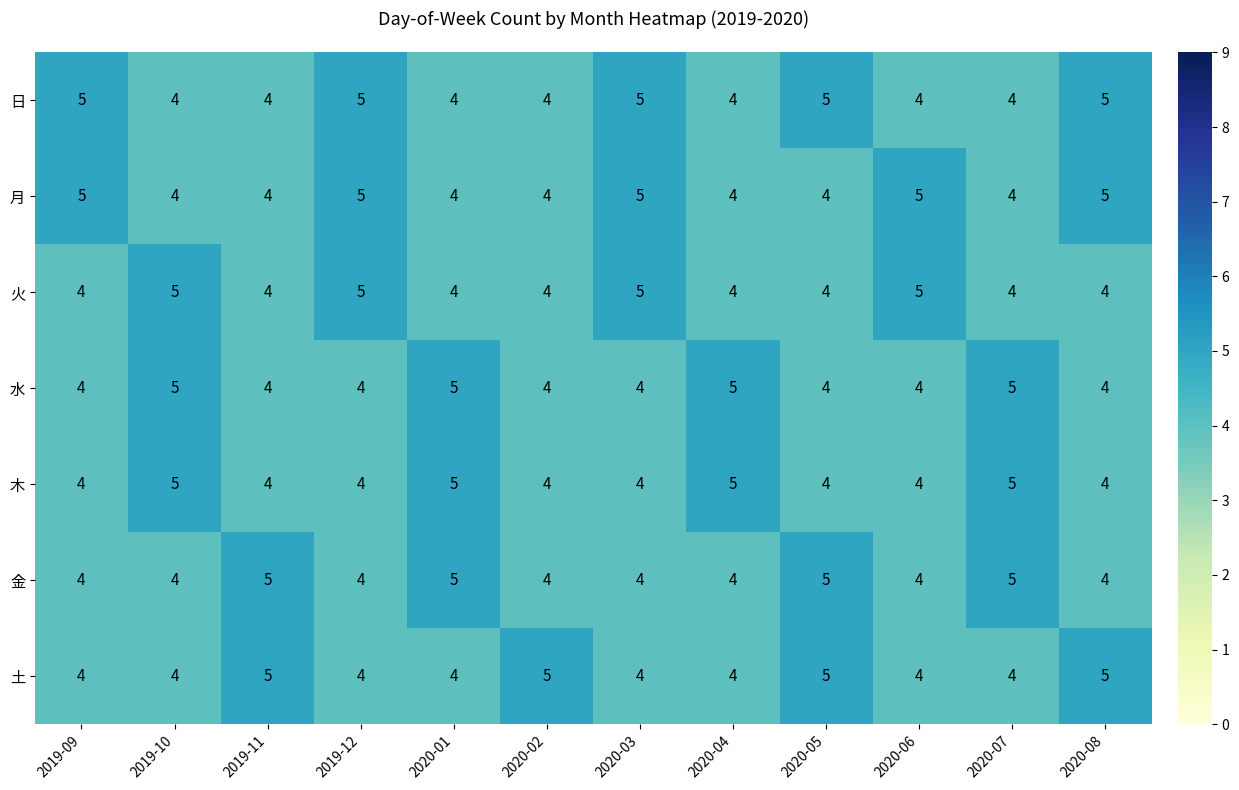

The value of 日 at 2020-06 is 4. True or false?

True